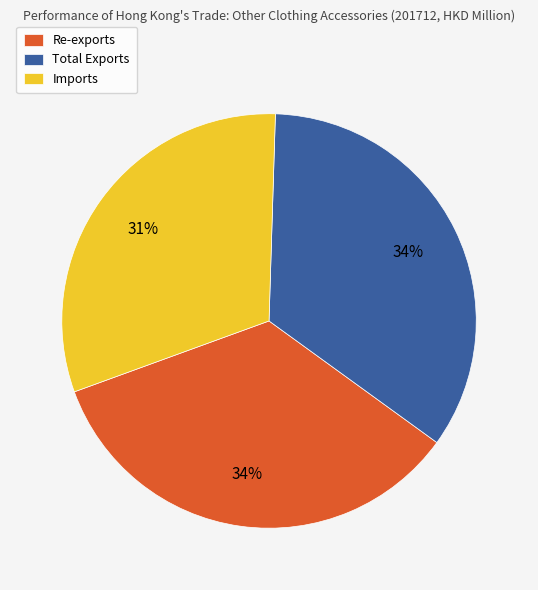

To the nearest percent, what percentage of the pie is Imports?

31%